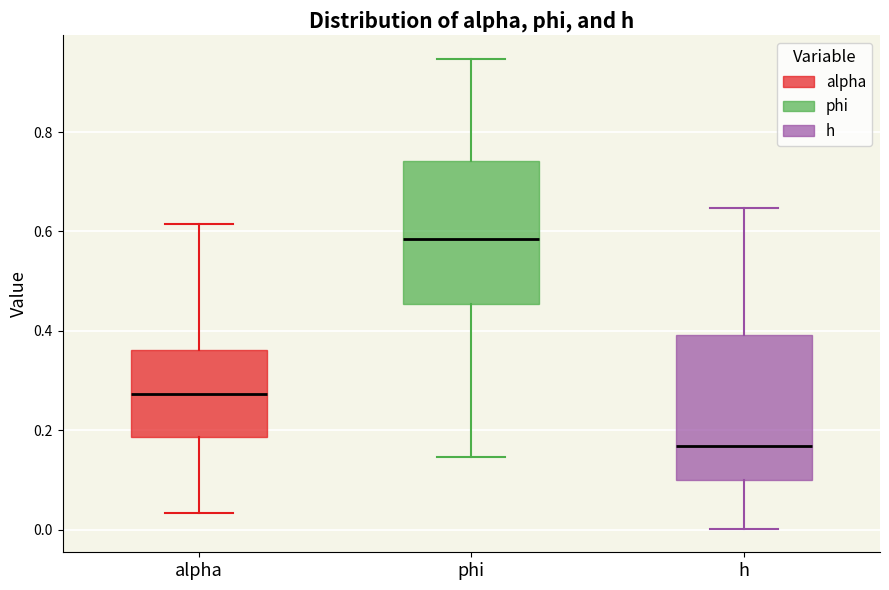

Where is the lower edge of the box for alpha on the y-axis? The values are not printed on the chart, so give them approximately, as read against the axis.

0.18